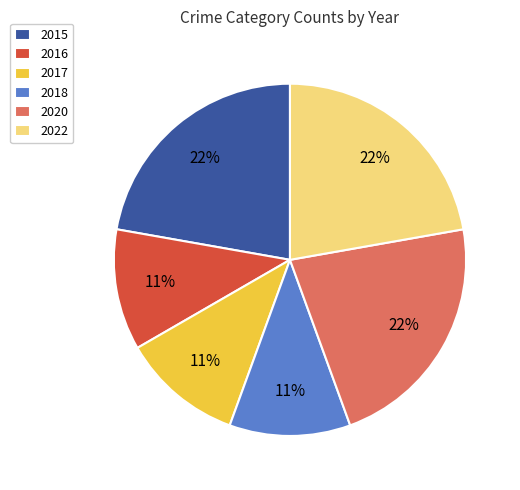

Approximately how many times larger is the value at 2015 compared to 2016?

2.0